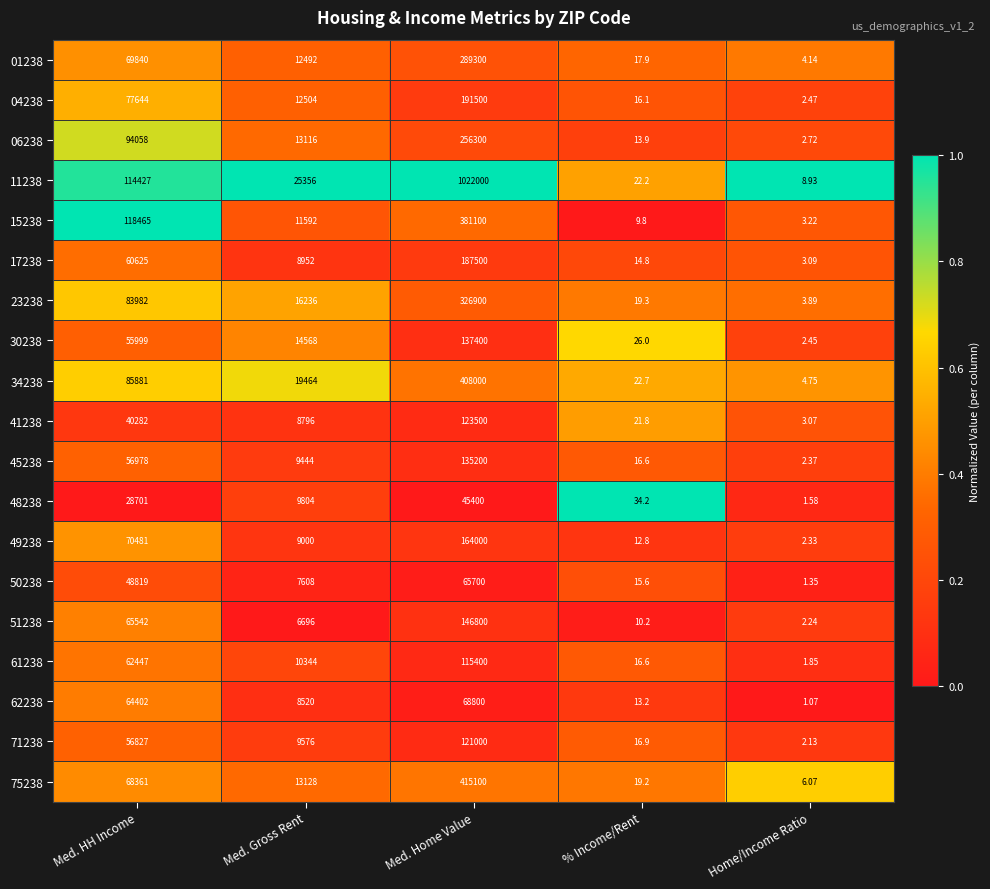

Rank the series at Med. Gross Rent from lowest to highest value.

51238, 50238, 62238, 41238, 17238, 49238, 45238, 71238, 48238, 61238, 15238, 01238, 04238, 06238, 75238, 30238, 23238, 34238, 11238